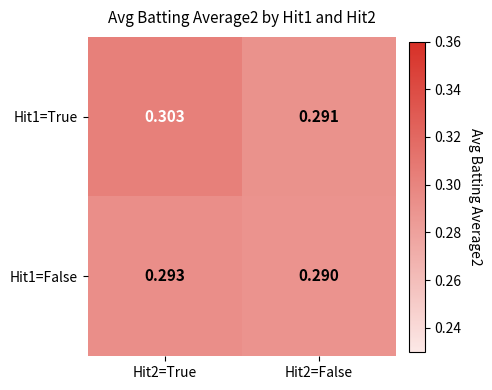

Is the value of Hit1=True at Hit2=True greater than the value of Hit1=False at Hit2=False?

Yes